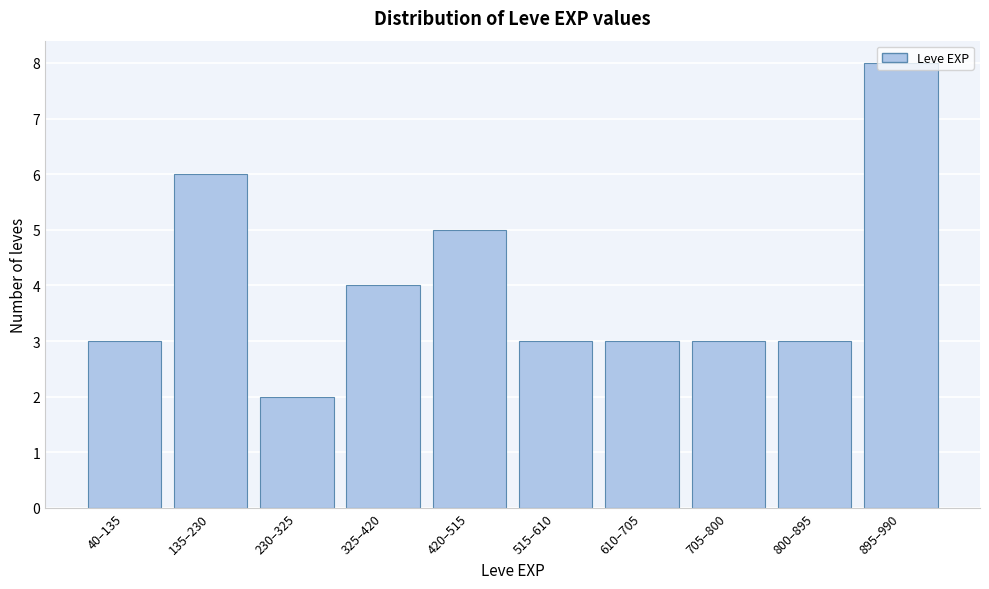

What is the sum of the values at 515–610 and 610–705?

6